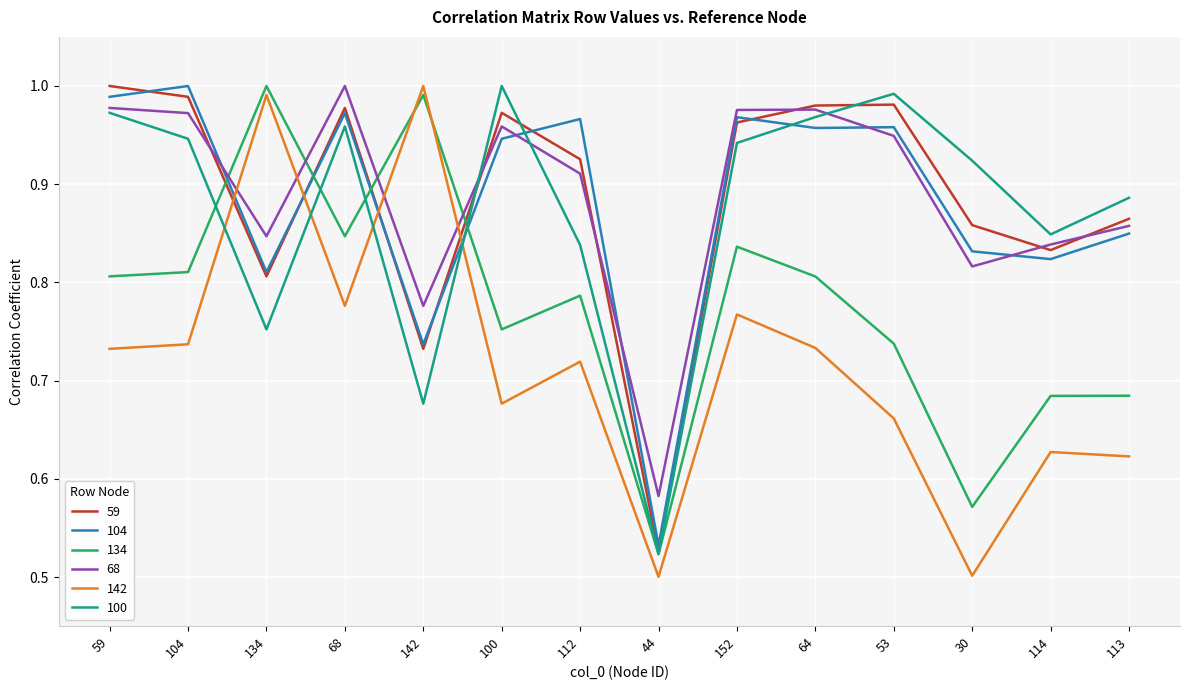

At which category does 68 reach its first local peak?

68